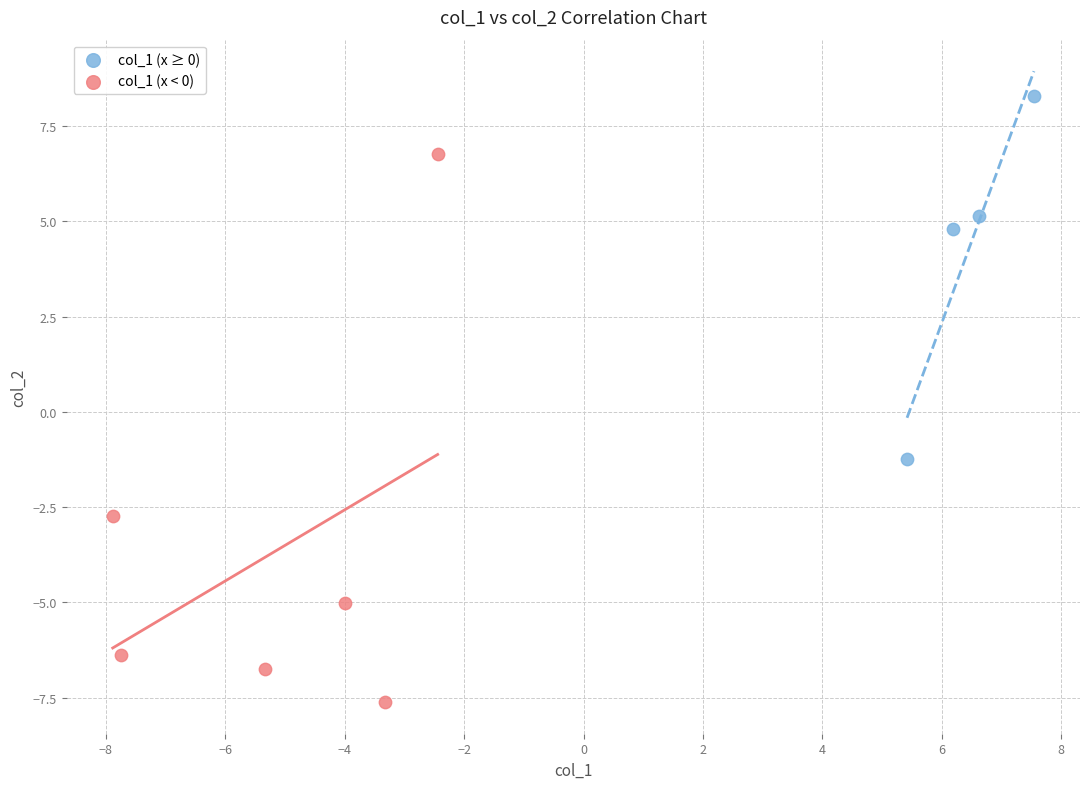

Which series reaches the minimum Y coordinate?

col_1 (x < 0)